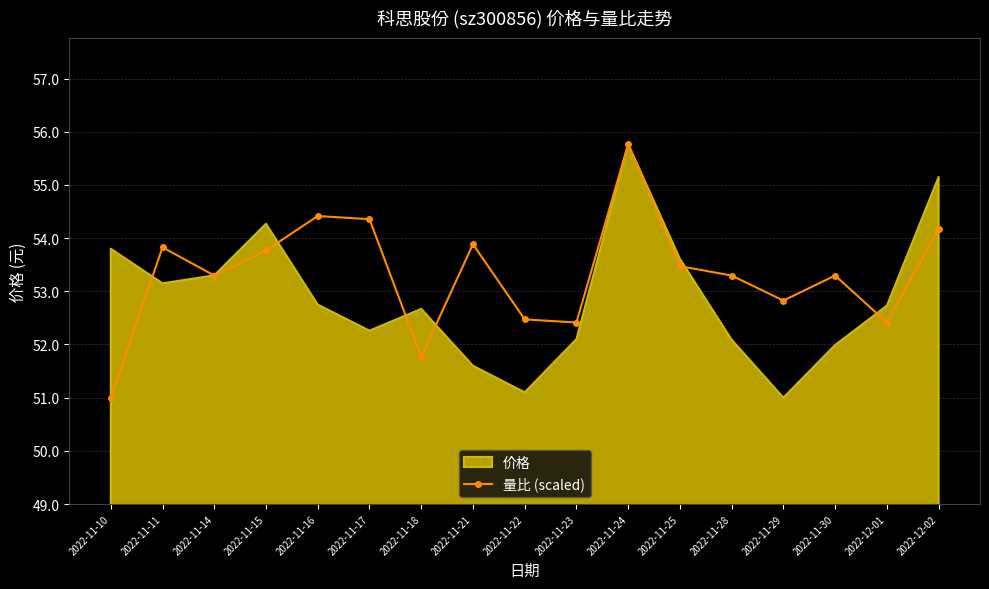

What is the maximum value for 量比 (scaled)?

55.8